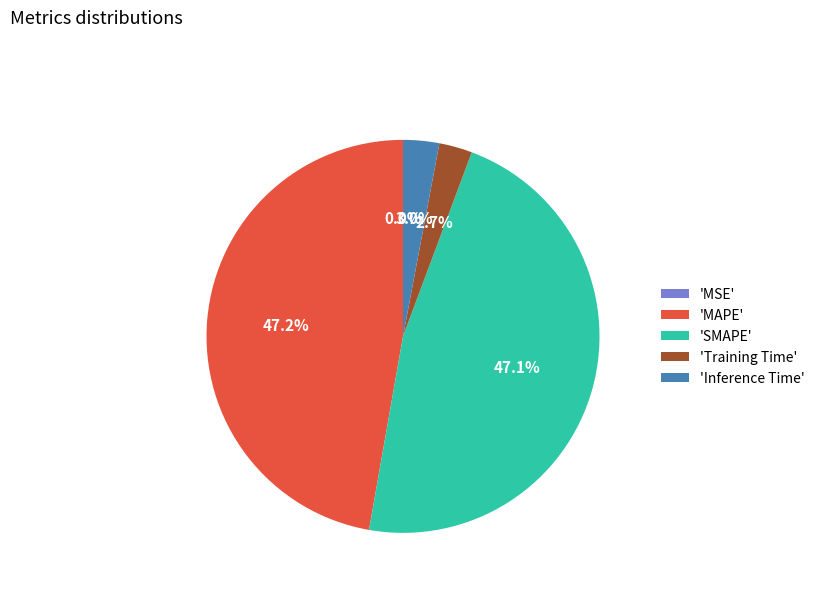

Which has a higher value, 'Training Time' or 'MAPE'?

'MAPE'